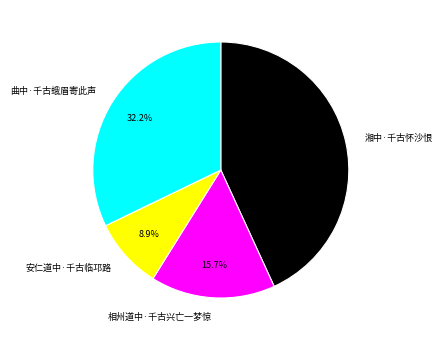

Is there a majority slice in this chart?

No